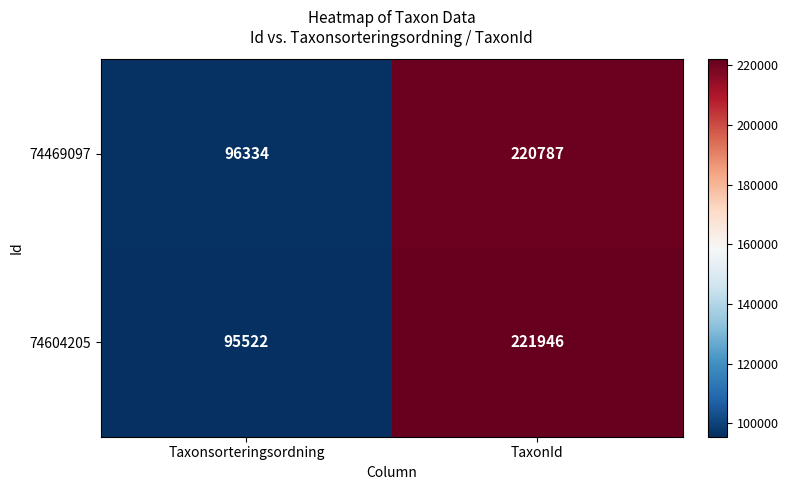

Rank the series by their average value, from highest to lowest.

74604205, 74469097